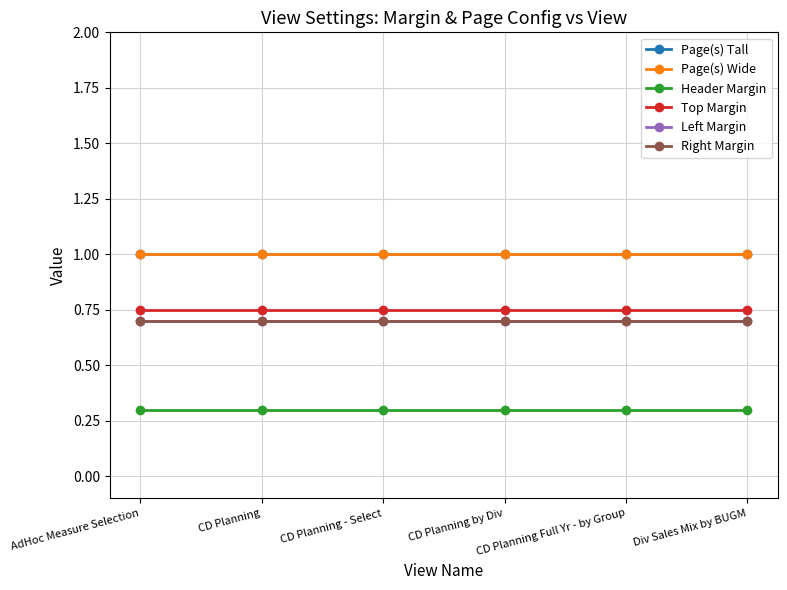

List the series in order of their peak value, highest first.

Page(s) Tall, Page(s) Wide, Top Margin, Left Margin, Right Margin, Header Margin